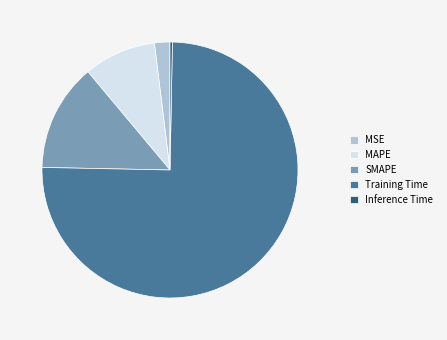

Count the number of slices in the pie.

5